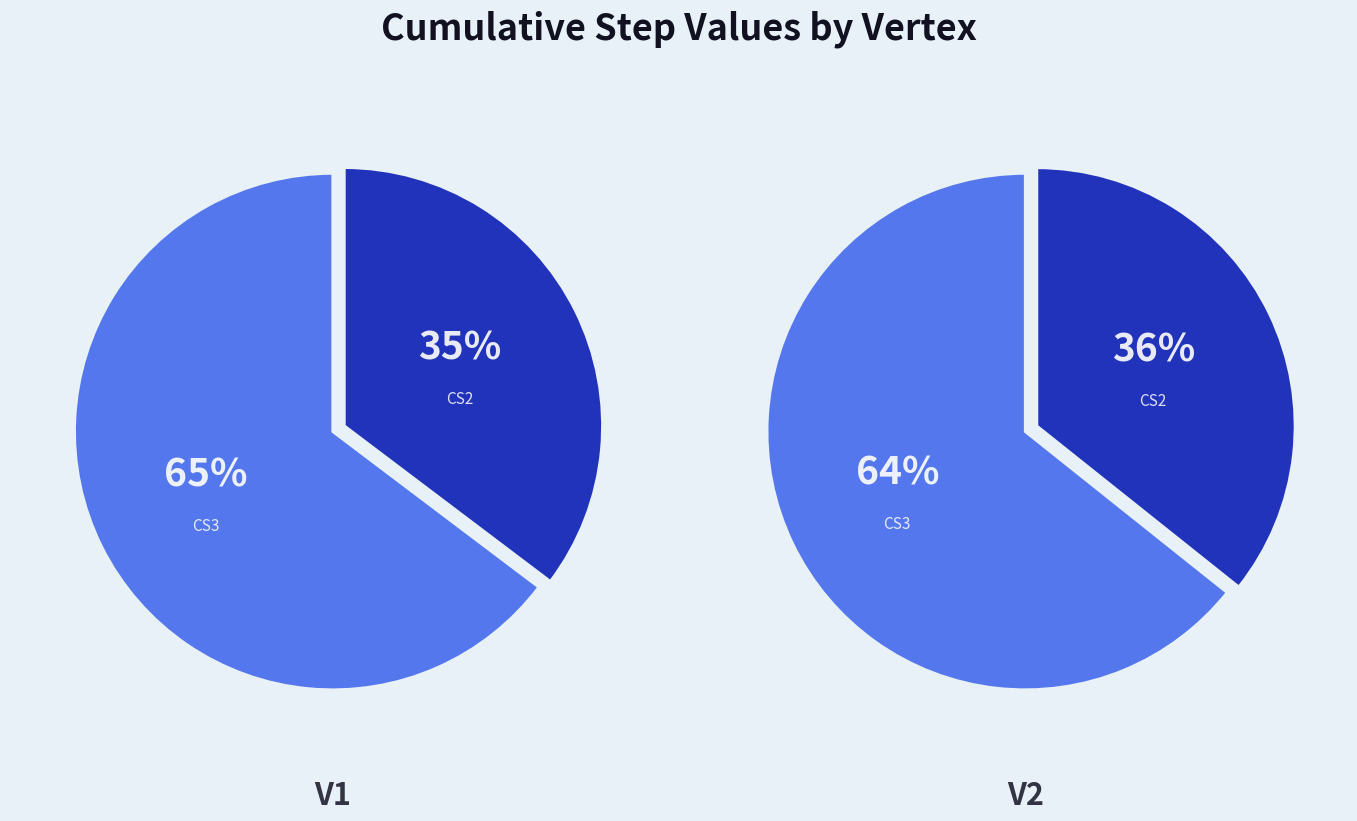

Which slice is the largest?

cs3